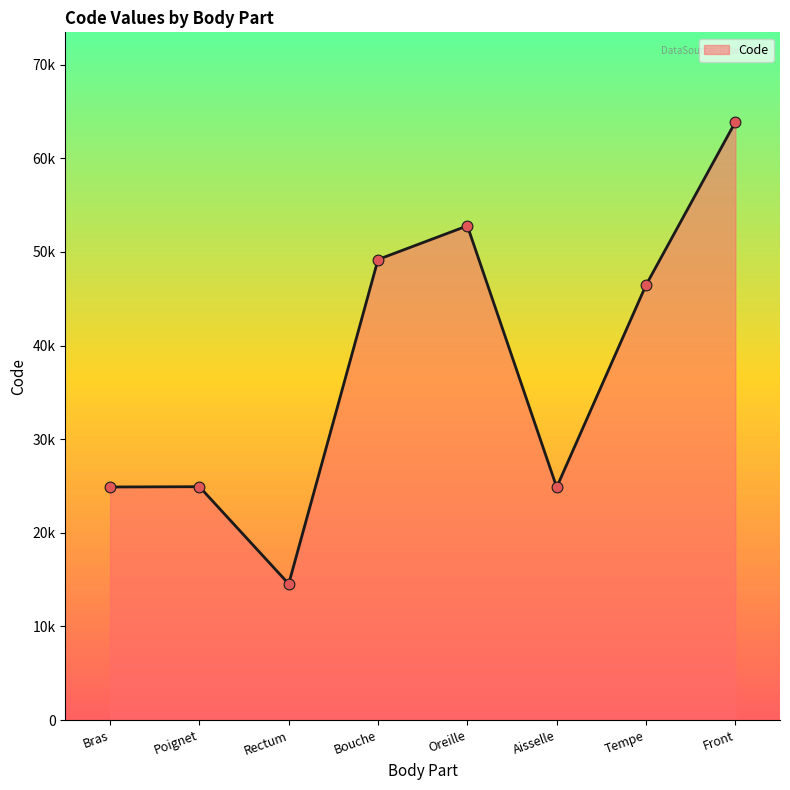

What is the change in value from Oreille to Front?

+11084